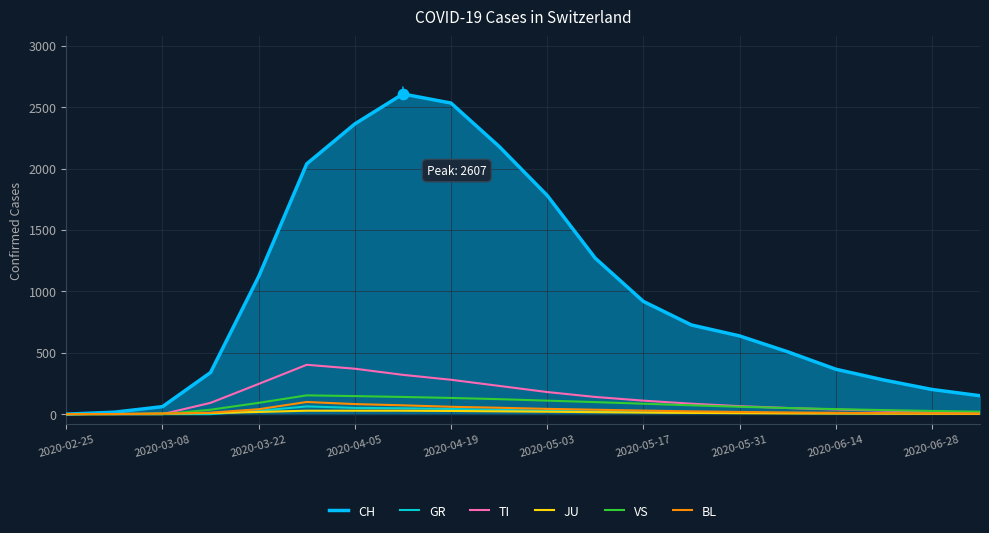

Which series has the largest total across all categories?

CH